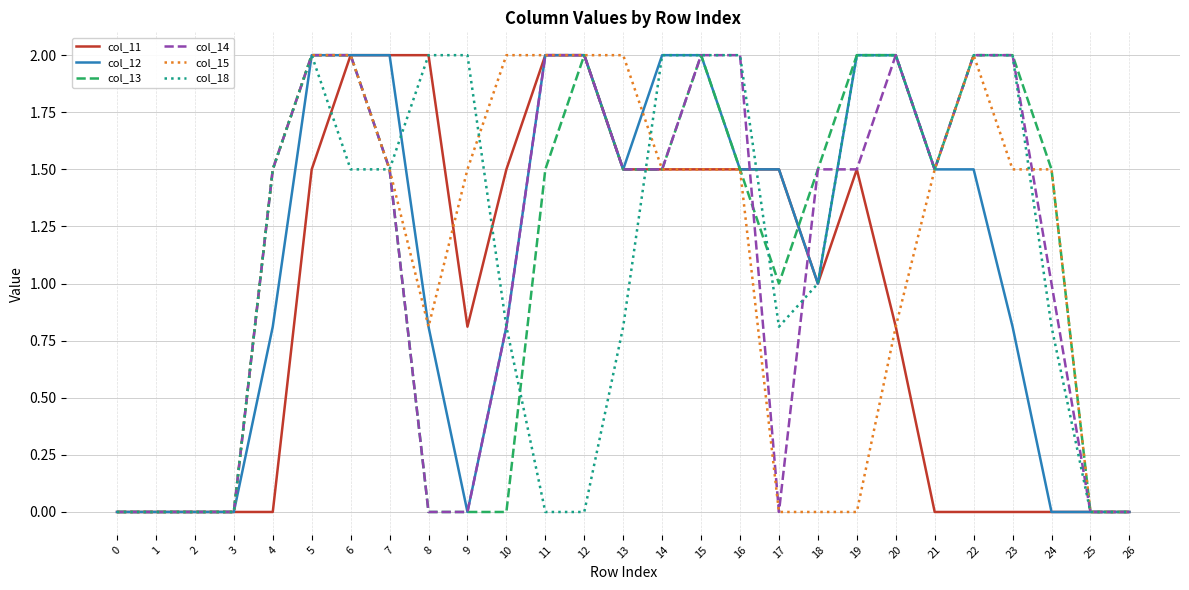

Count the number of data series in this chart.

6